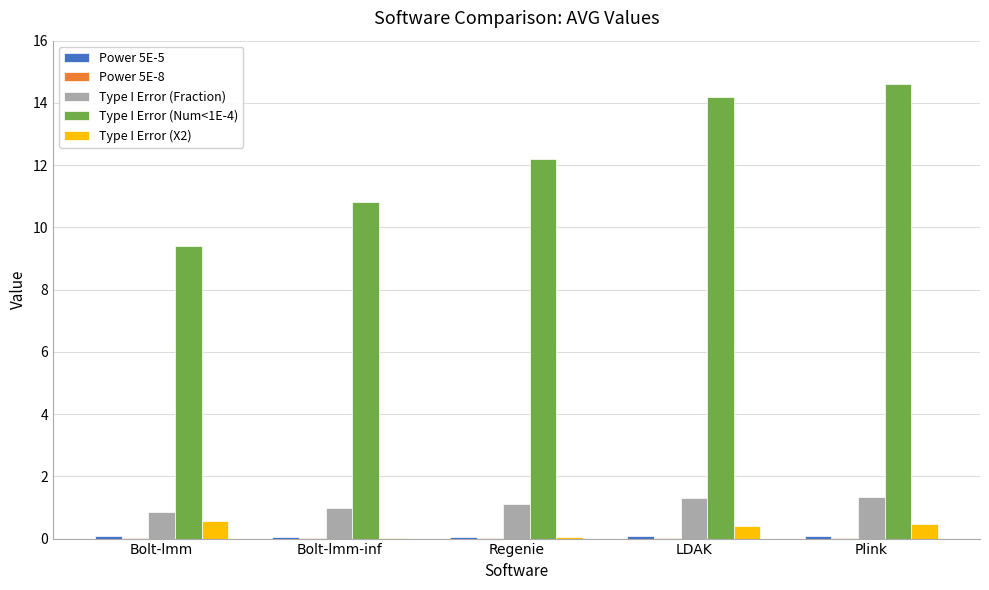

What is the sum of all Type I Error (Num<1E-4) values?

61.2